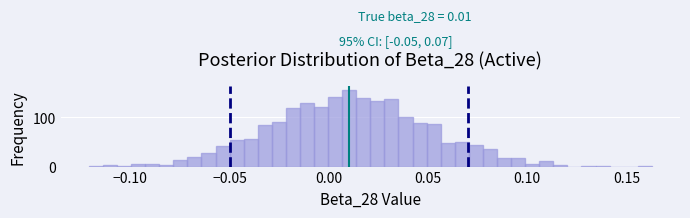

Read against the x-axis, roughly where is the centre of the tallest bar?

0.010